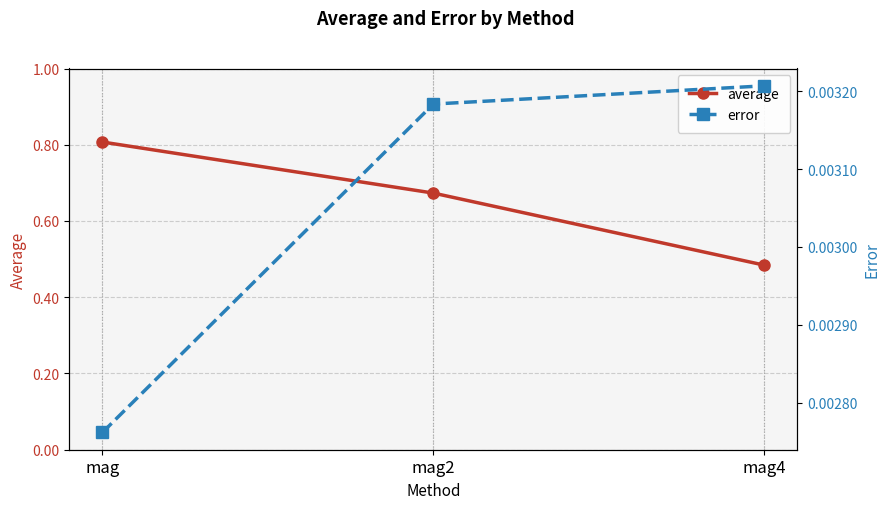

Which category has the lowest value across all series?

mag